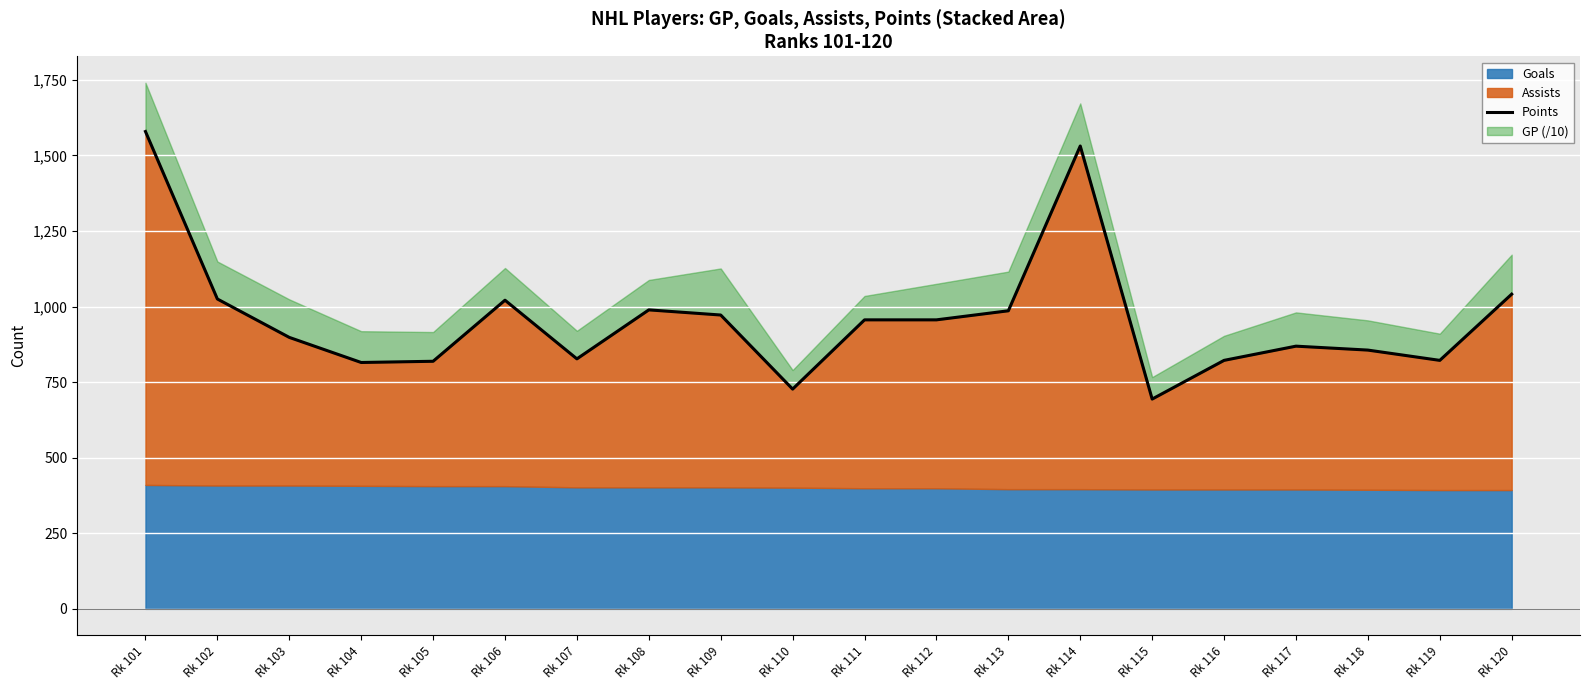

The chart shows a value of 634 at Rk 120. True or false?

False